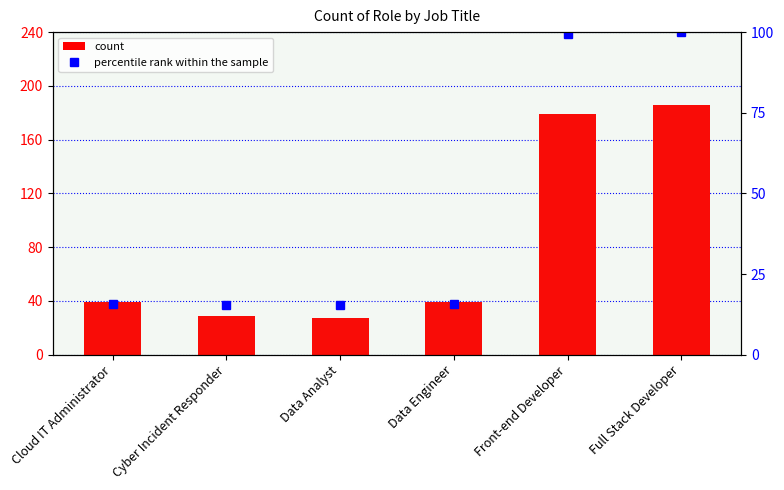

What are all the series names shown in the legend?

count, percentile rank within the sample